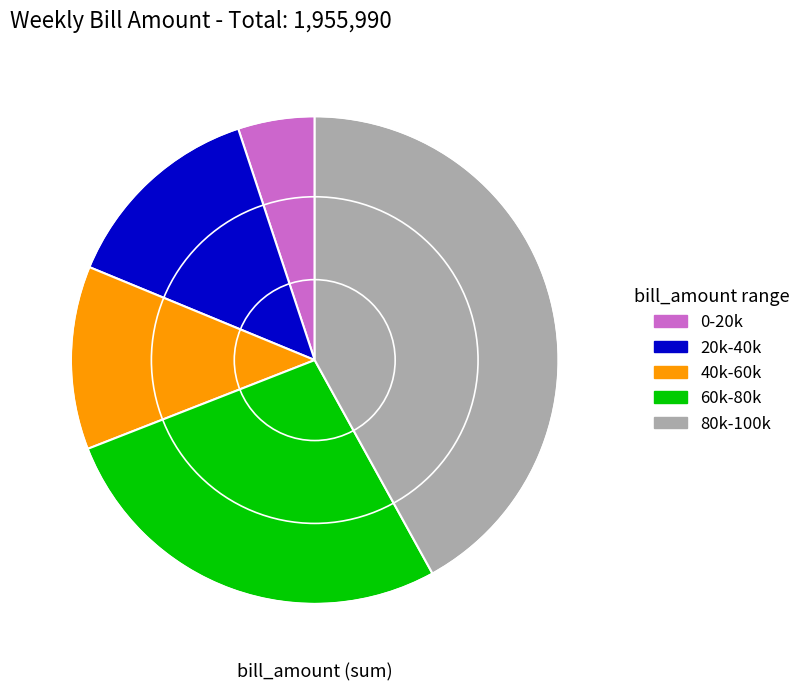

Which slice is the smallest?

0-20k